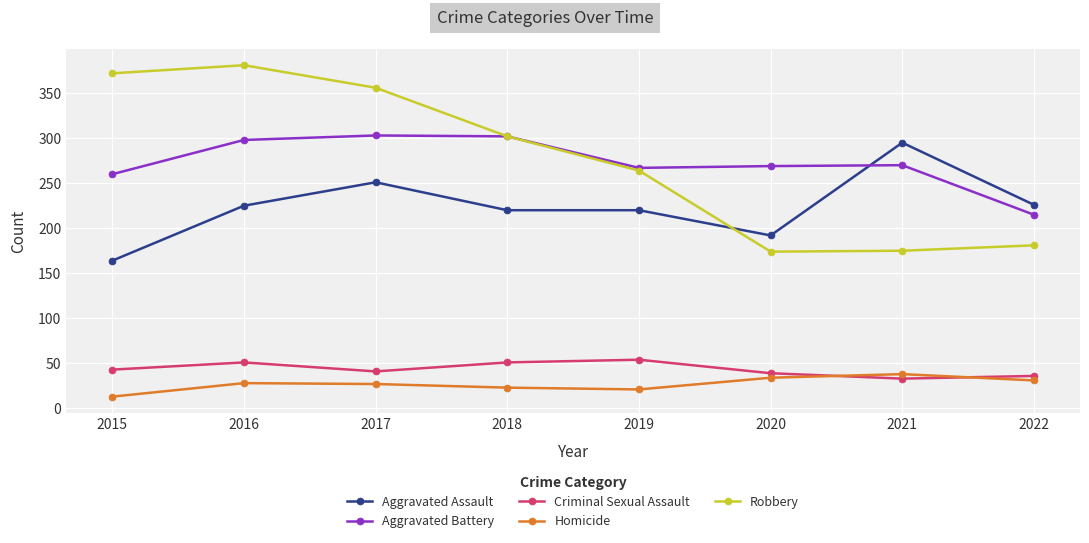

Which category has the highest value across all series?

2016